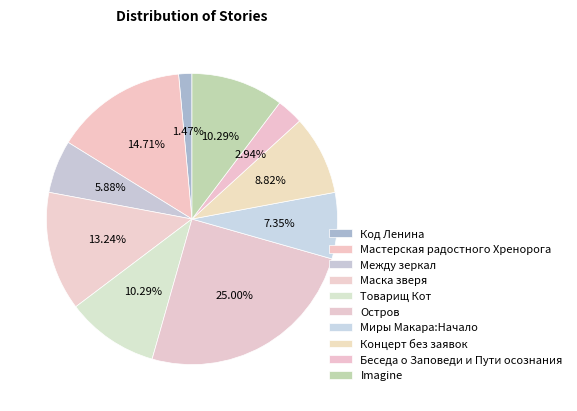

How many segments does this pie chart have?

10